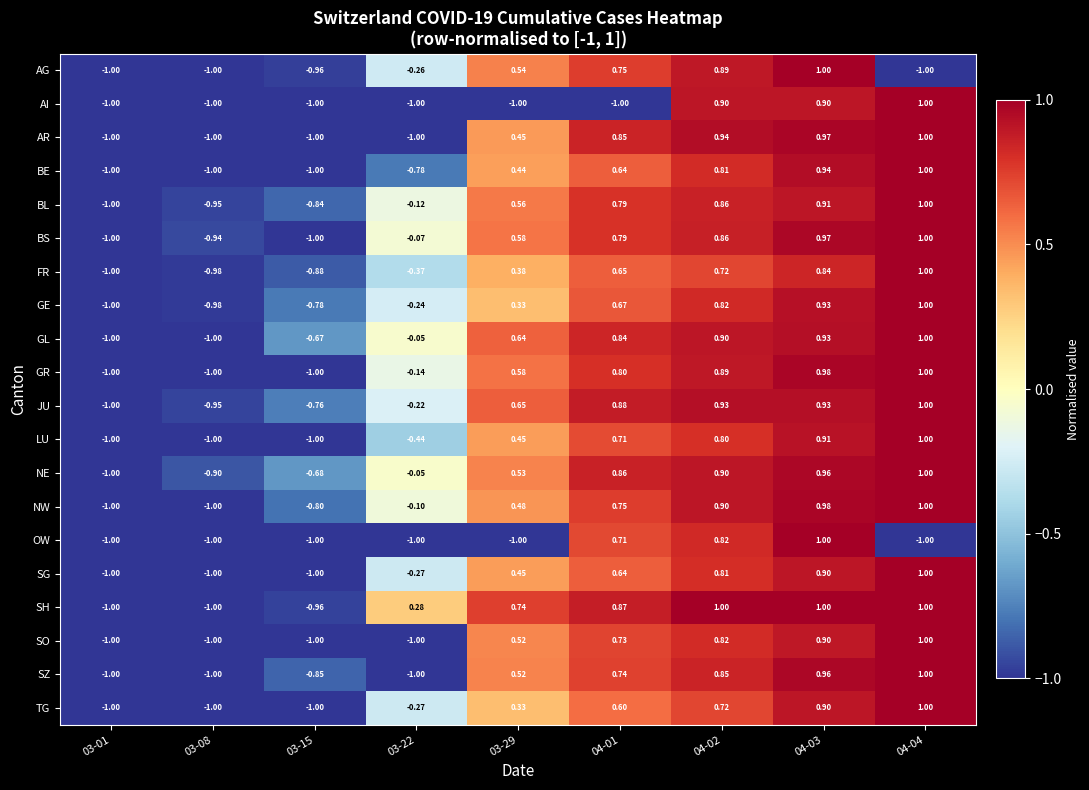

Which series has the largest total across all categories?

SH